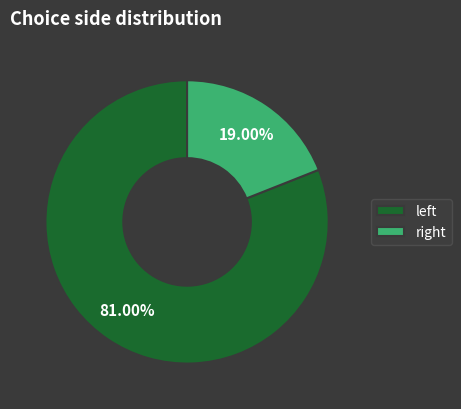

How many segments does this pie chart have?

2